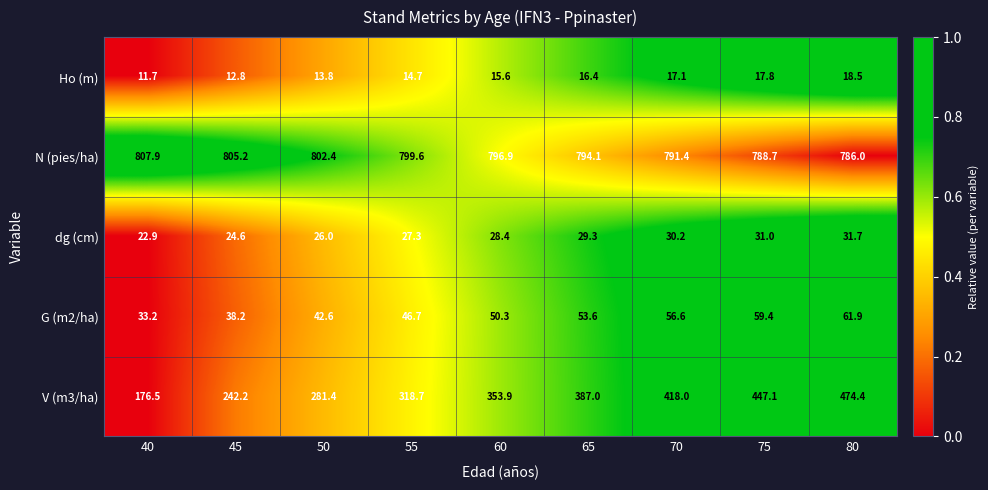

Which label corresponds to the smallest value in the chart?

40